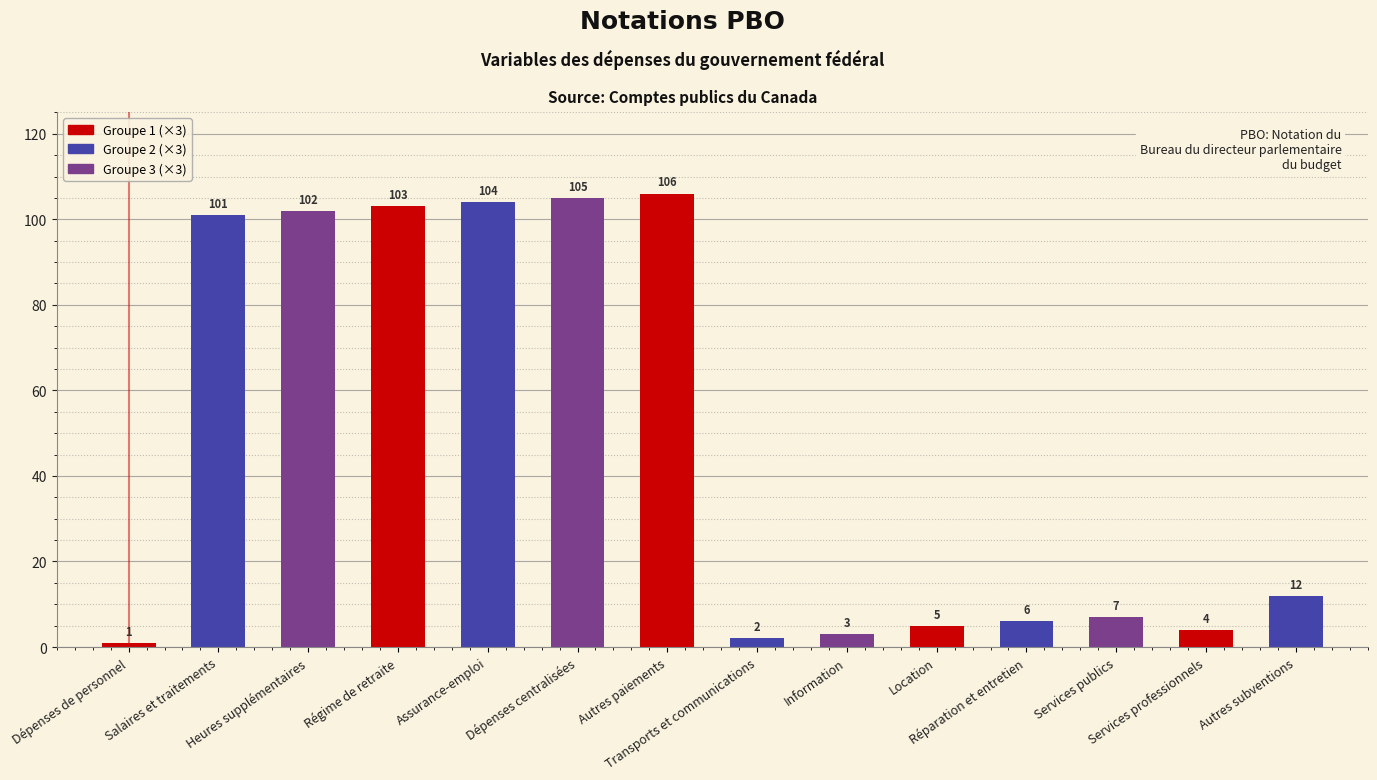

Rank the categories by value from highest to lowest.

Autres paiements, Dépenses centralisées, Assurance-emploi, Régime de retraite, Heures supplémentaires, Salaires et traitements, Autres subventions, Services publics, Réparation et entretien, Location, Services professionnels, Information, Transports et communications, Dépenses de personnel